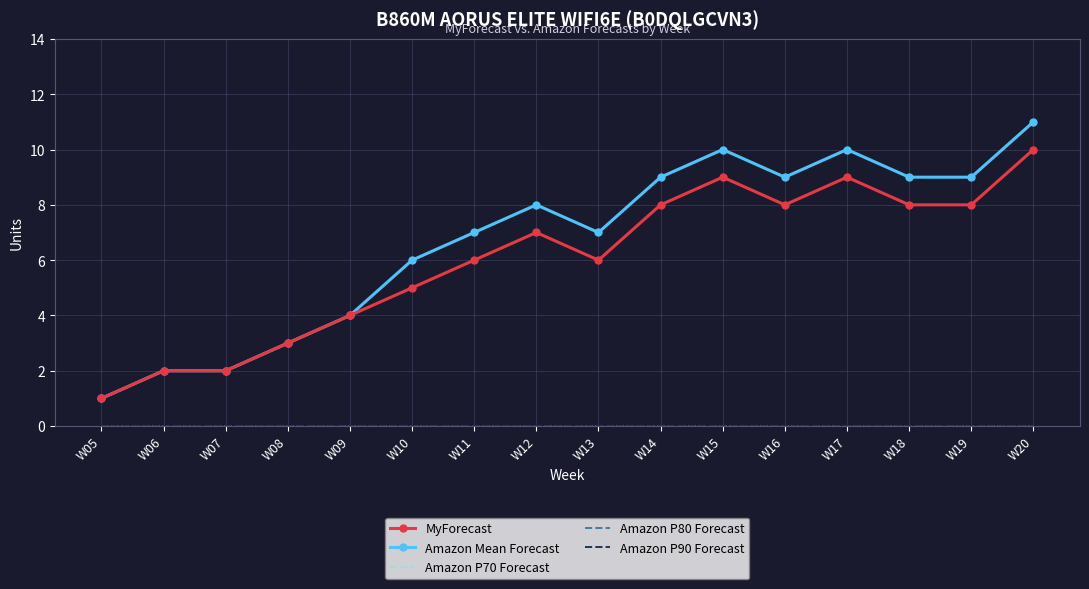

At which category does Amazon Mean Forecast reach its first local peak?

W12